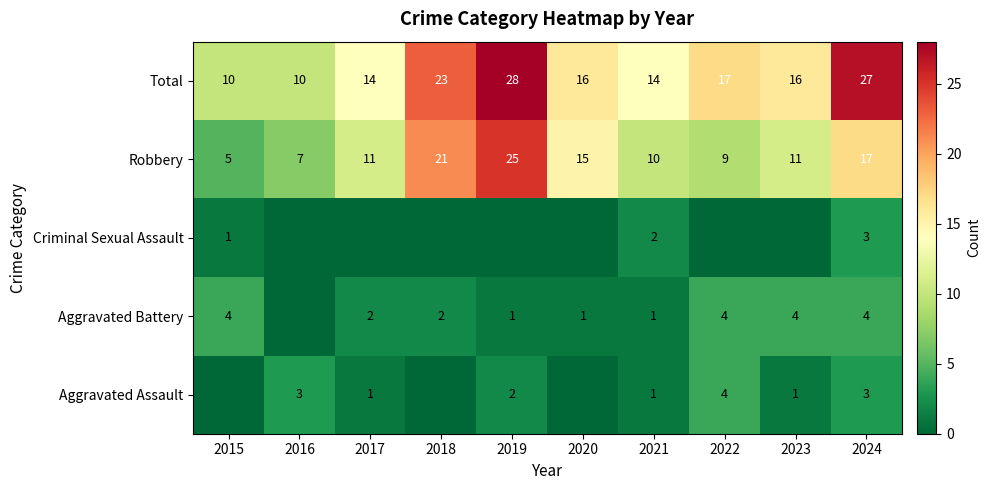

The value of Aggravated Assault at 2023 is 2. True or false?

False